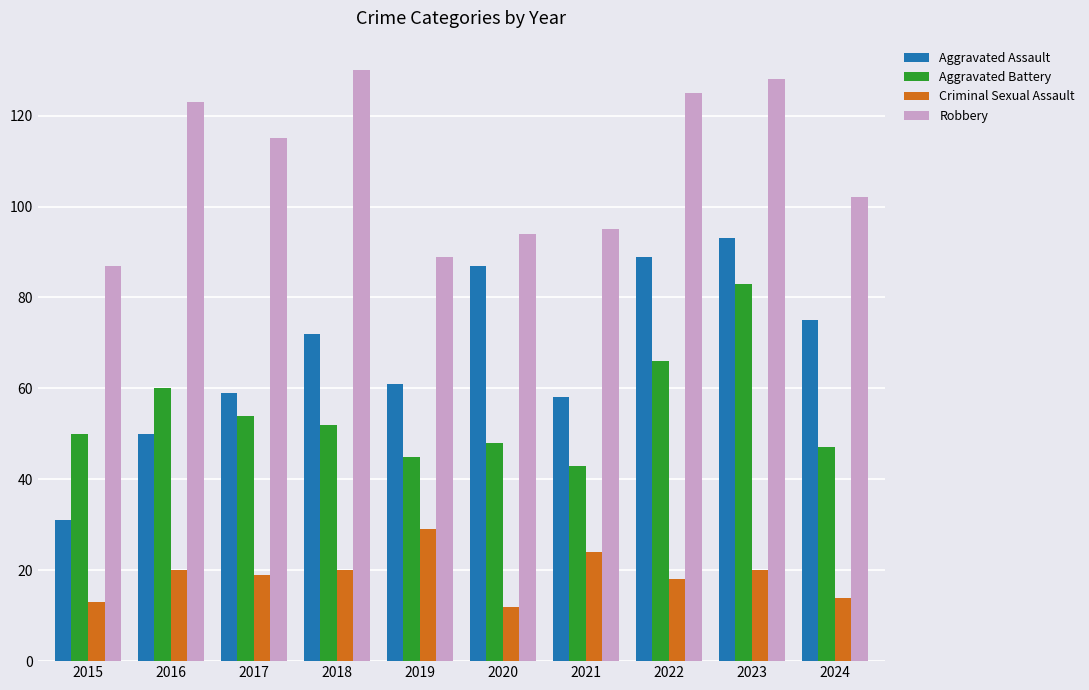

Reading left to right, extract all data points from this chart.

Aggravated Assault: 31	50	59	72	61	87	58	89	93	75
Aggravated Battery: 50	60	54	52	45	48	43	66	83	47
Criminal Sexual Assault: 13	20	19	20	29	12	24	18	20	14
Robbery: 87	123	115	130	89	94	95	125	128	102